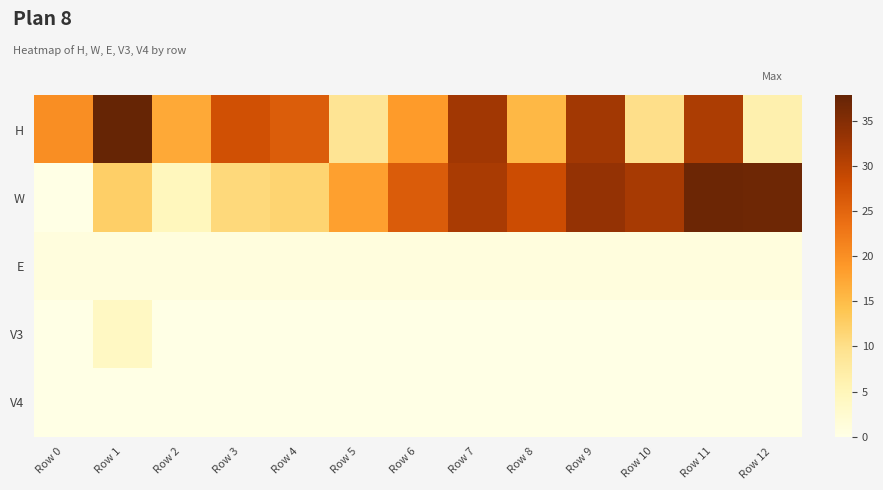

How many data points does each series have?

13